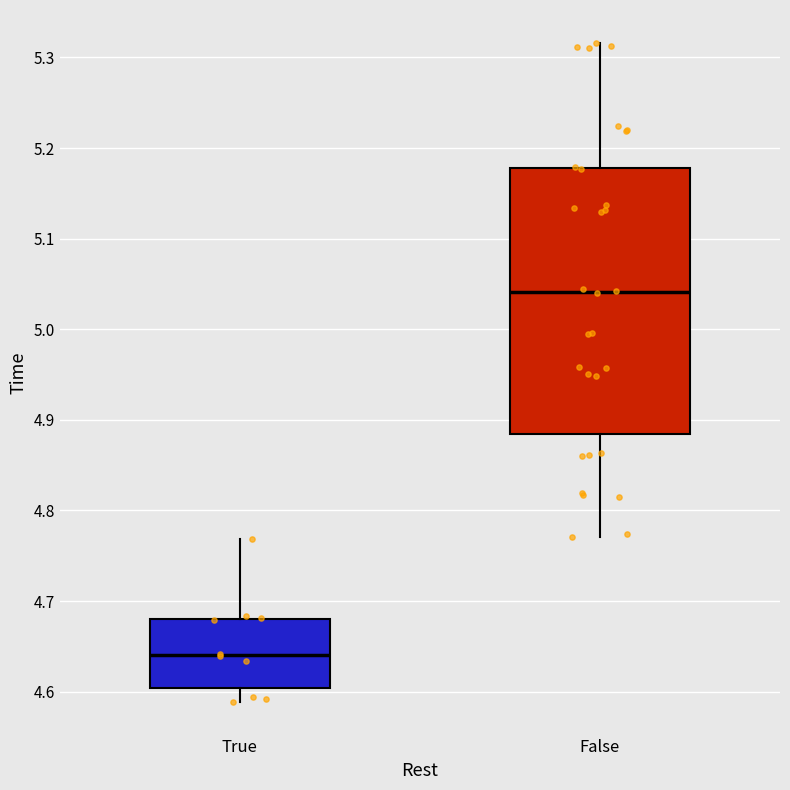

Reading left to right, transcribe this box plot: for each box, give where its median line is, the range the box spans, and where its two whiskers end, as read against the y-axis. The values are not printed on the chart, so give them approximately, as read against the axis.

True: median 4.64, box 4.60 to 4.68, whiskers 4.59 to 4.77
False: median 5.04, box 4.88 to 5.18, whiskers 4.77 to 5.32